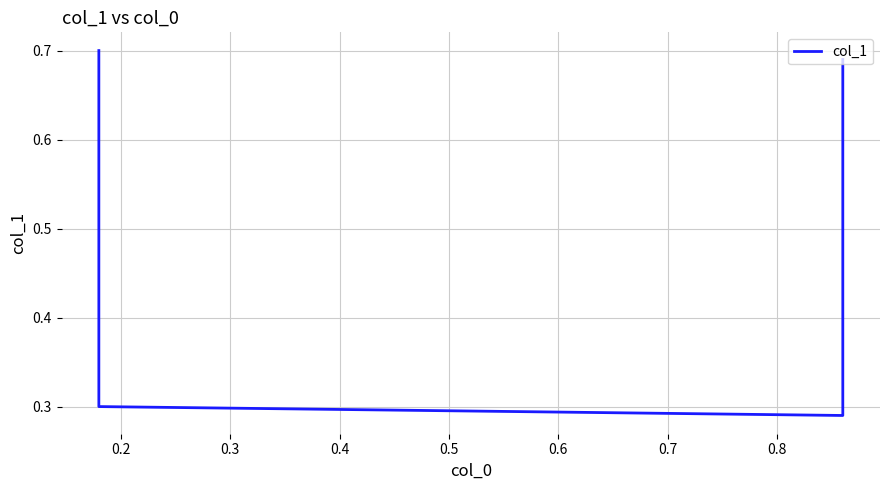

Is it true that the value at 0.3 is 0.3?

True